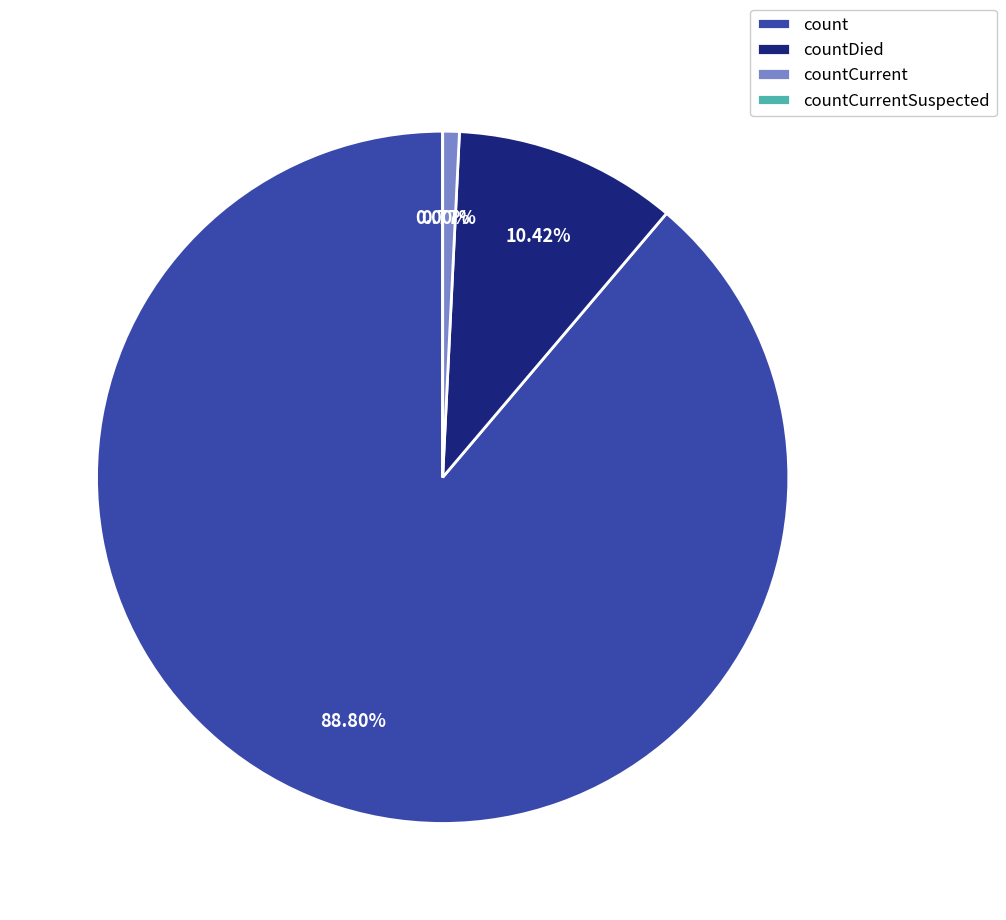

Count the number of slices in the pie.

4